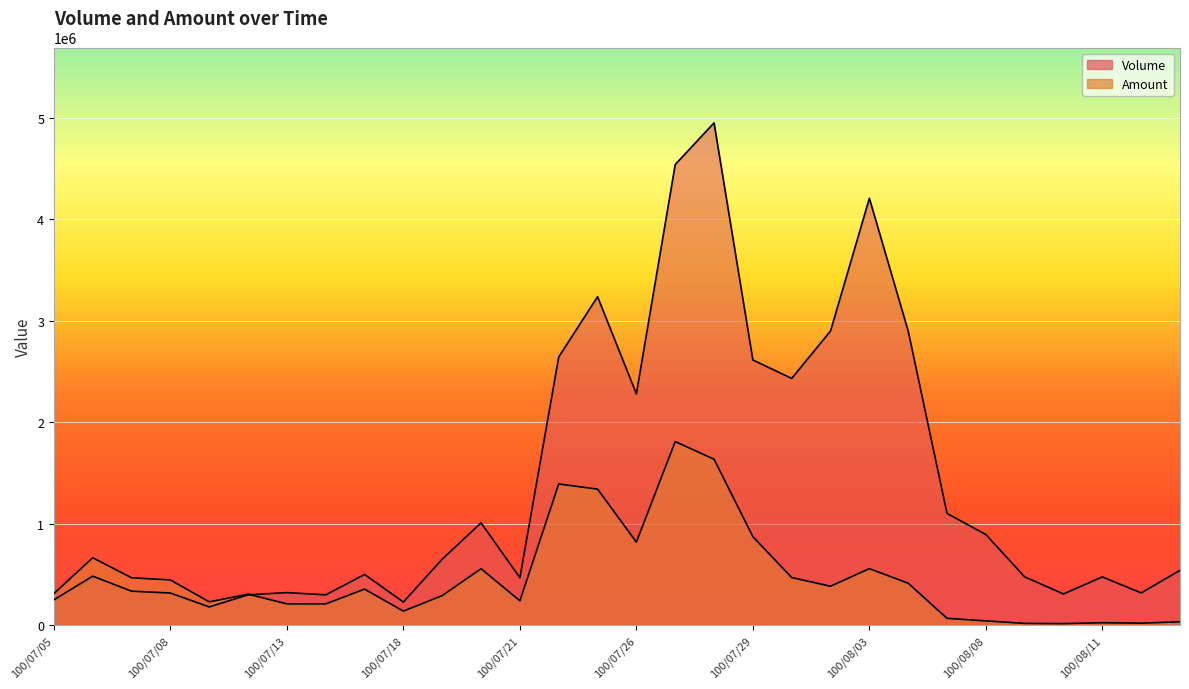

What are all the series names shown in the legend?

Volume, Amount